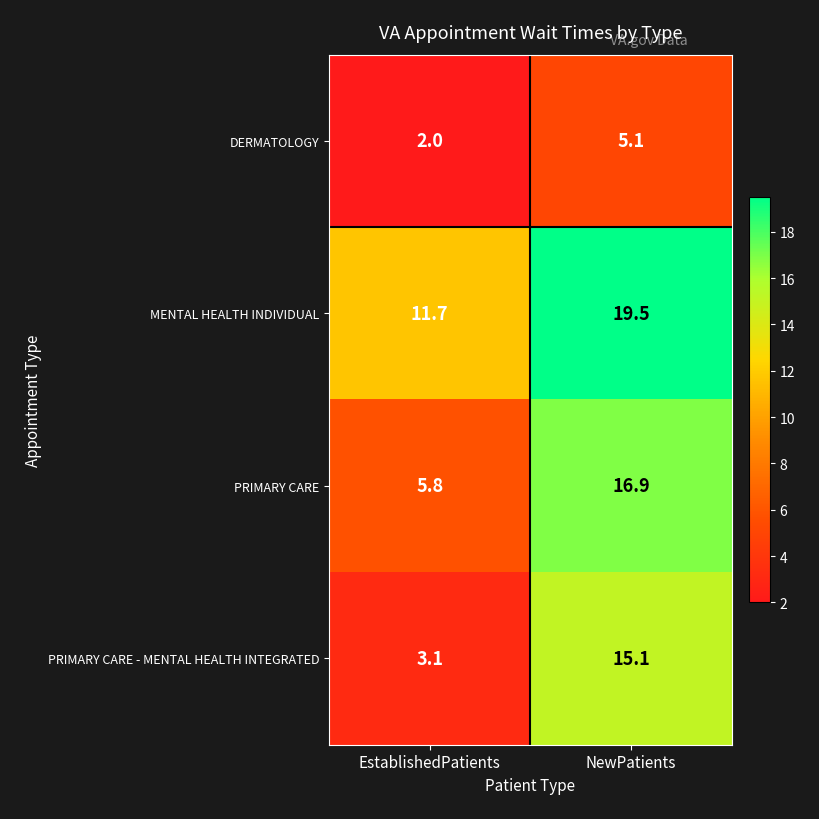

What is the smallest value displayed?

2.0